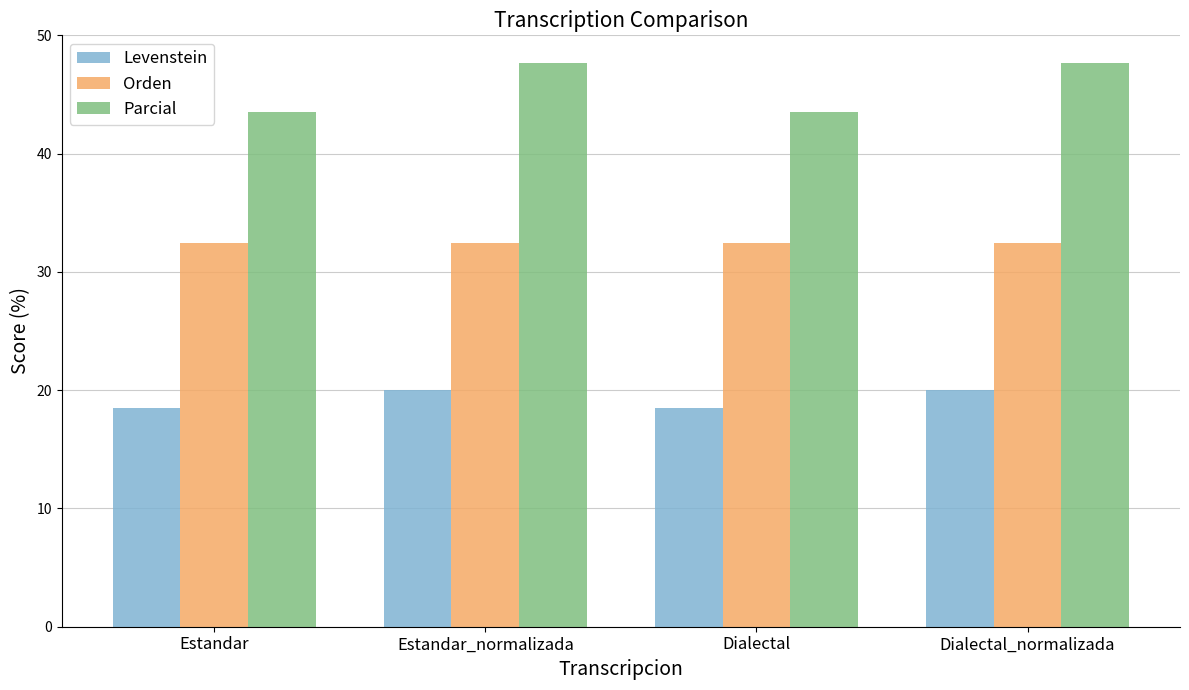

What is the label of the 2nd bar from the right?

Dialectal